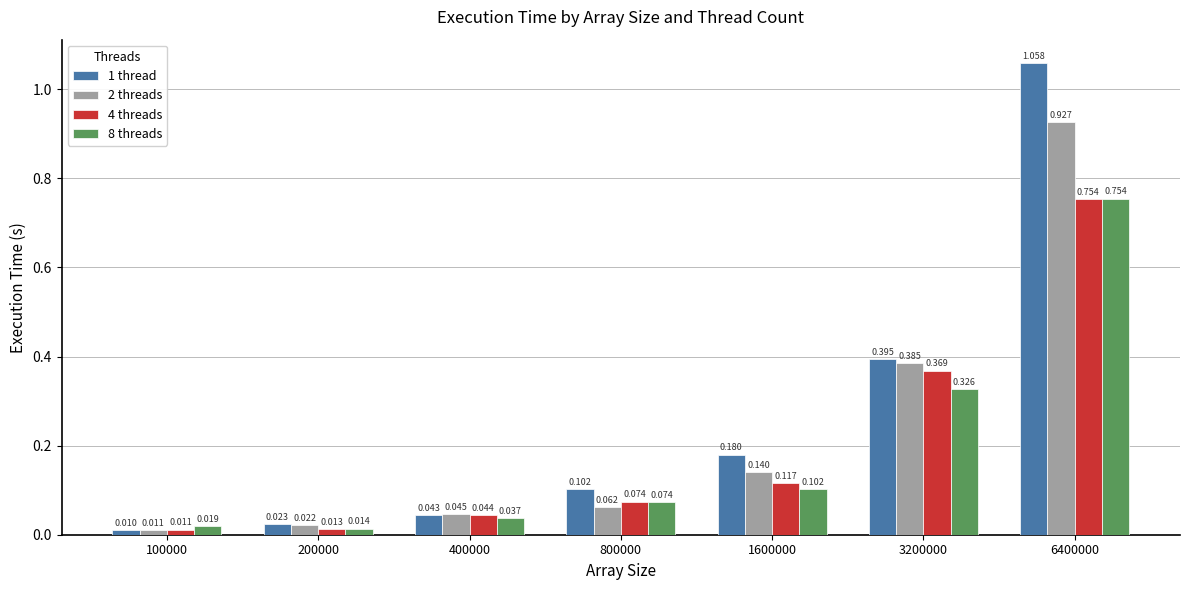

Is the value of 4 threads at 800000 greater than the value of 2 threads at 3200000?

No